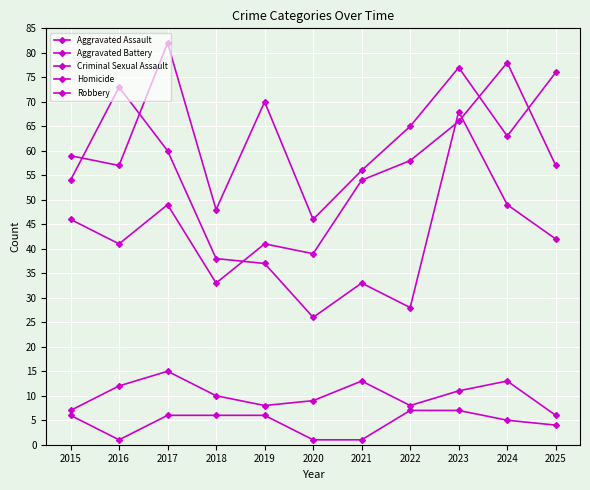

Is this an area chart (filled region under the line)?

No